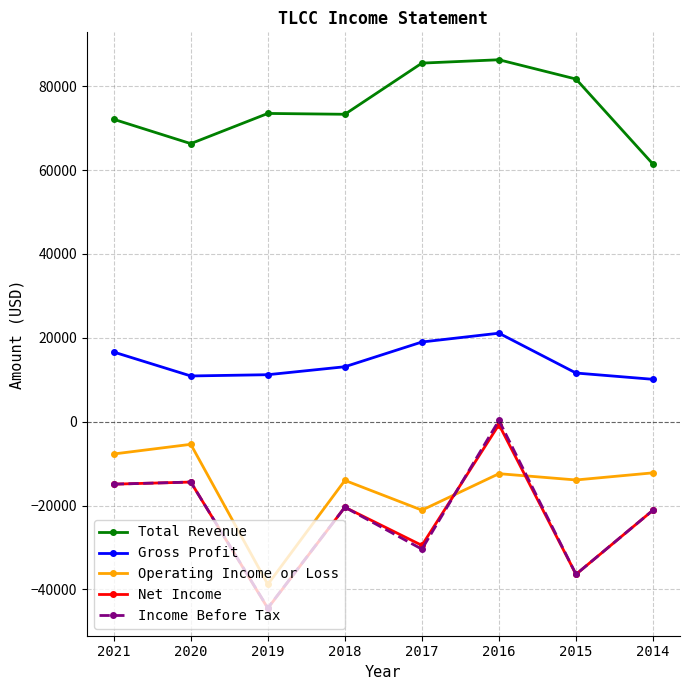

What is the value of the Income Before Tax point at the 5th from the left?

-30400